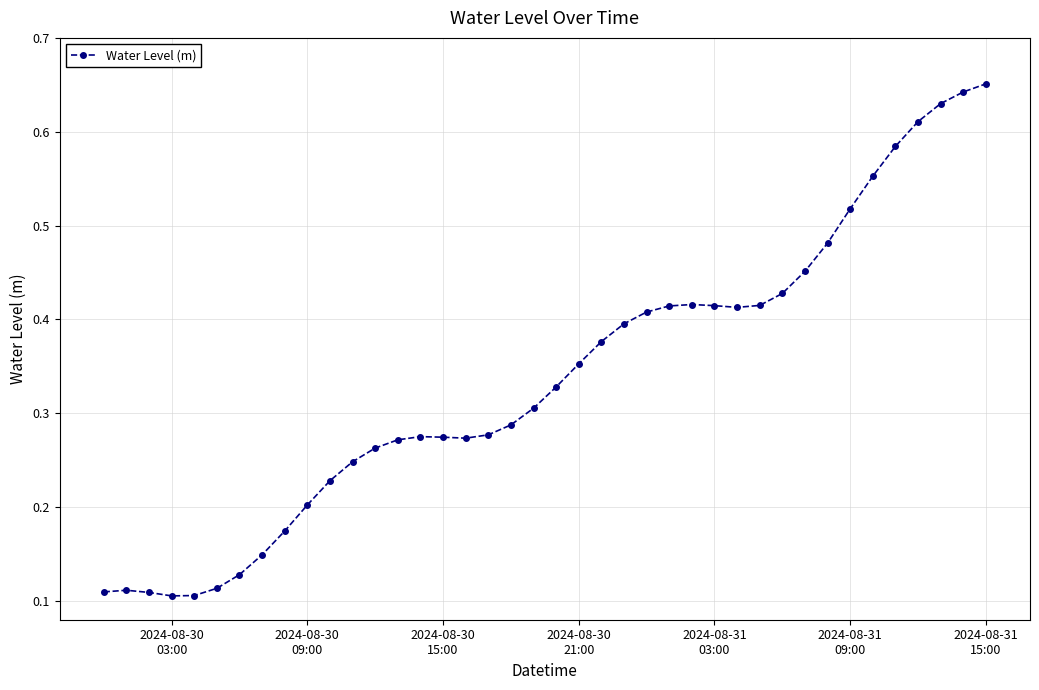

True or false: there are more than 1 points higher than both neighbors.

True